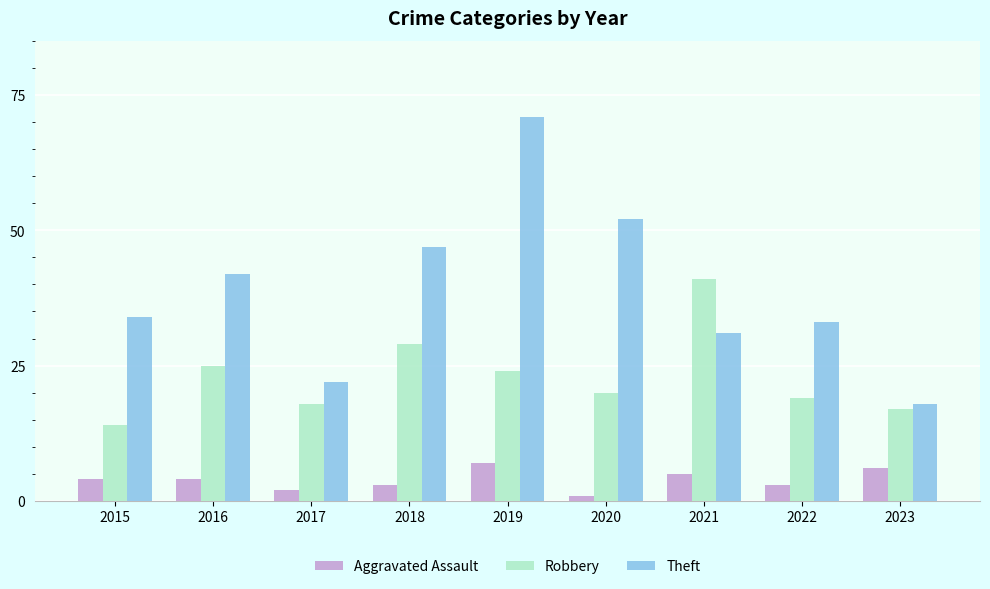

Count the number of categories in the chart.

9